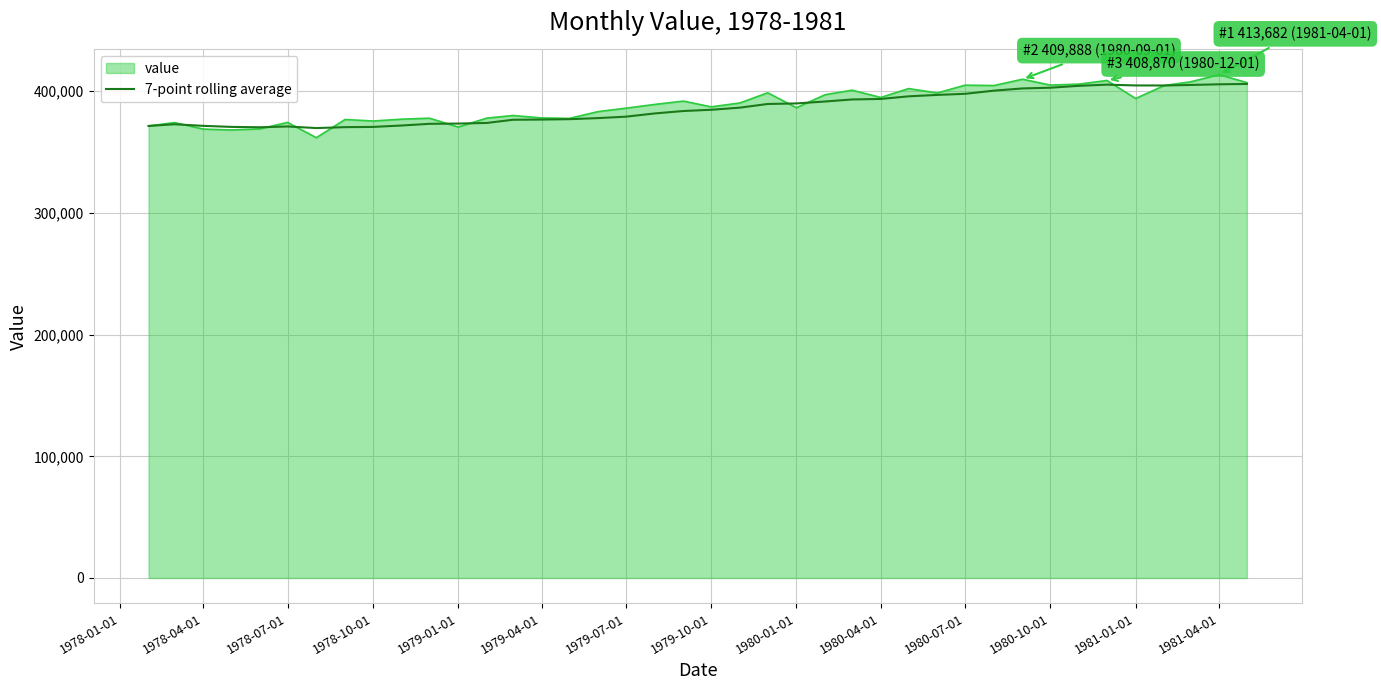

What is the minimum value shown in the chart?

361864.0